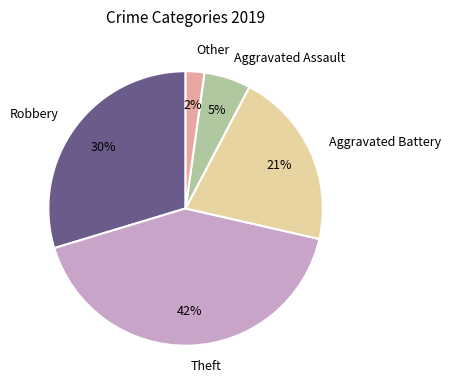

How many segments does this pie chart have?

5